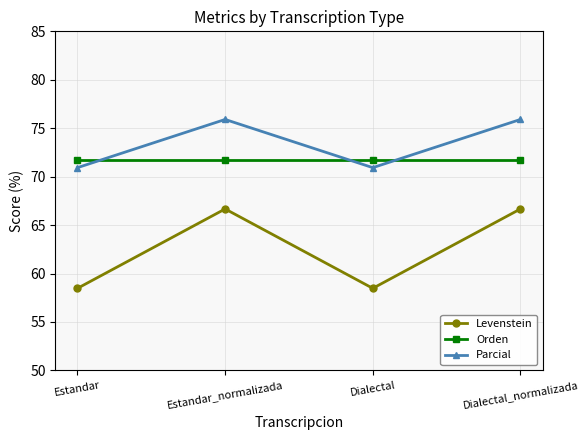

Reading left to right, extract all data points from this chart.

Levenstein: Estandar=58.5	Estandar_normalizada=66.7	Dialectal=58.5	Dialectal_normalizada=66.7
Orden: Estandar=71.7	Estandar_normalizada=71.7	Dialectal=71.7	Dialectal_normalizada=71.7
Parcial: Estandar=70.9	Estandar_normalizada=75.9	Dialectal=70.9	Dialectal_normalizada=75.9